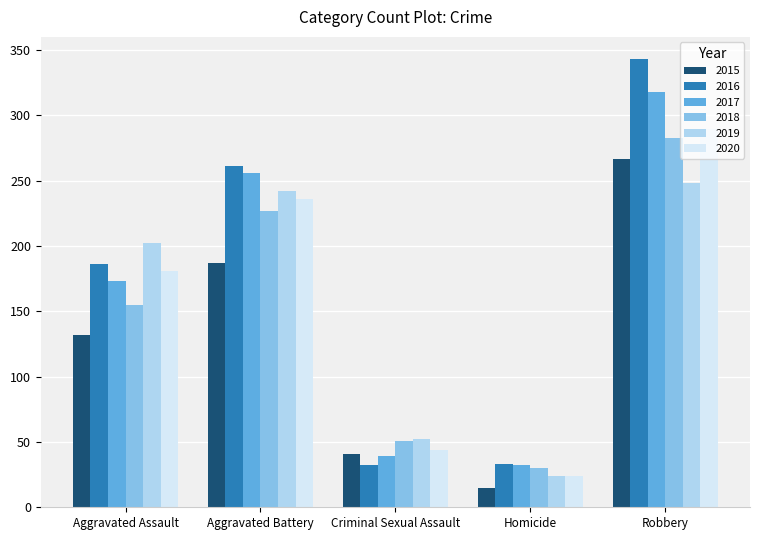

At how many categories does at least one series exceed 130?

3